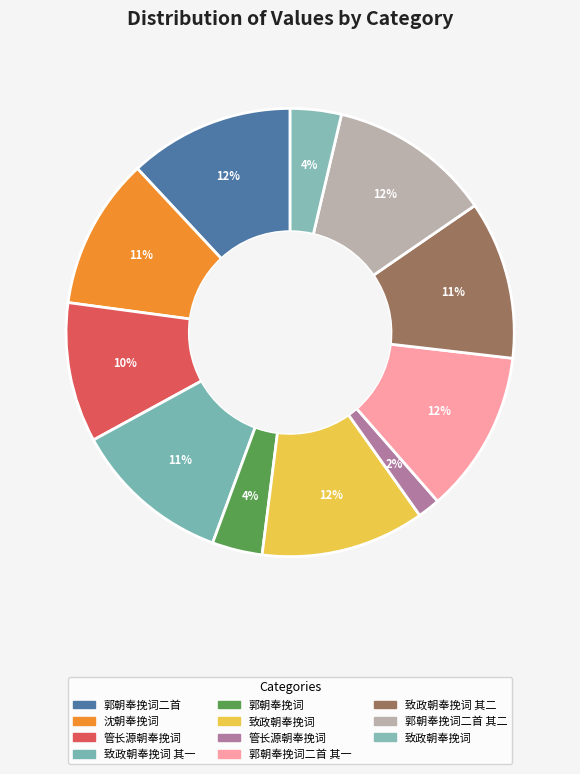

How many segments does this pie chart have?

11